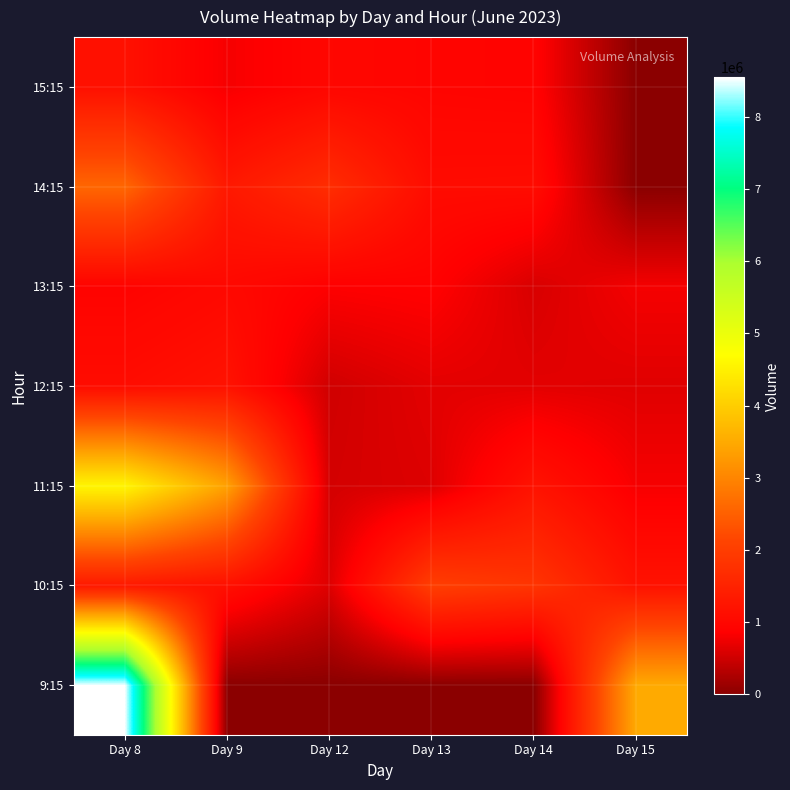

Which series has the largest range (max minus min)?

9:15